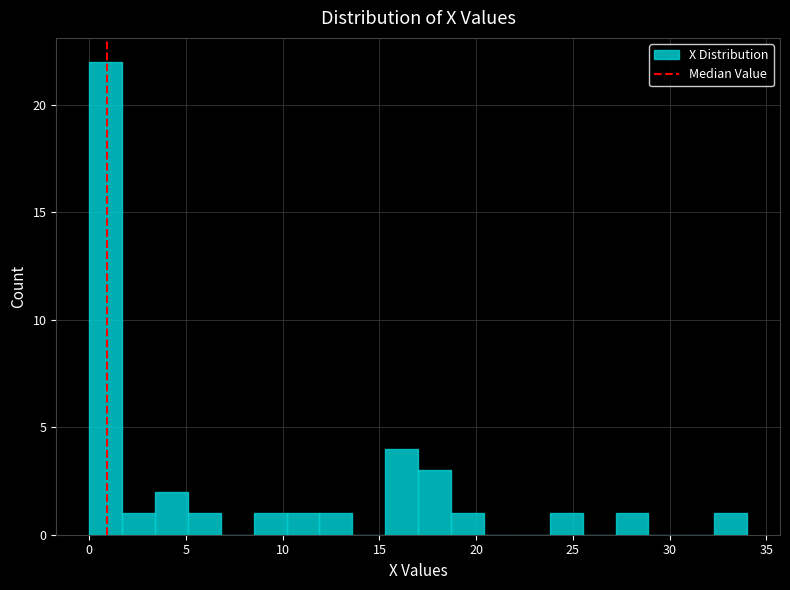

Around what value on the x-axis is the tallest bar? Give the approximate position of its centre, as read against the axis.

1.0